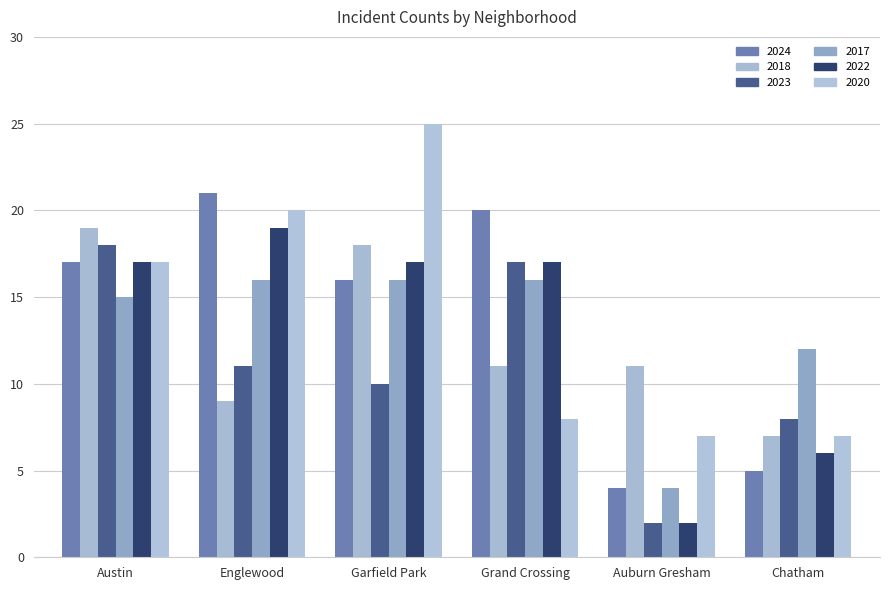

How many distinct data groups are displayed?

6